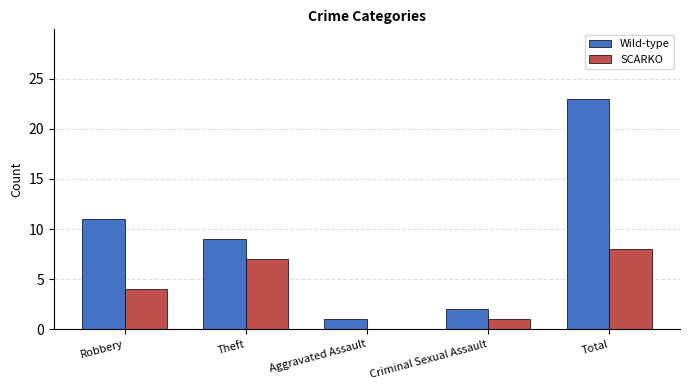

What is the highest value of the Wild-type series?

23